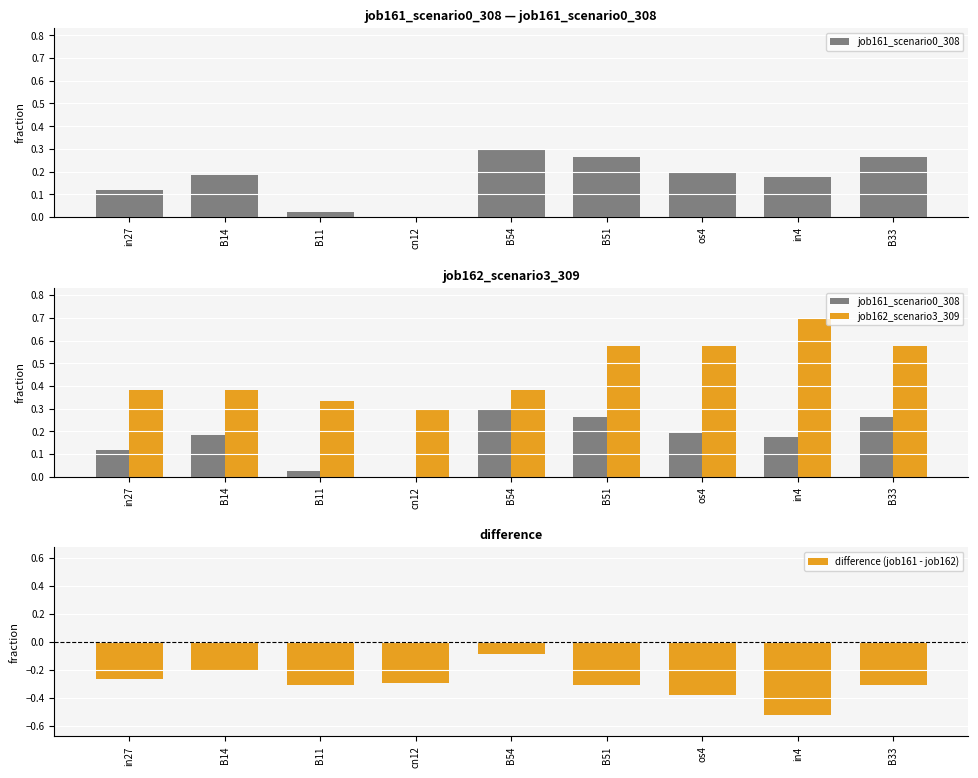

What are all the series names shown in the legend?

job161_scenario0_308, job162_scenario3_309, difference (job161 - job162)